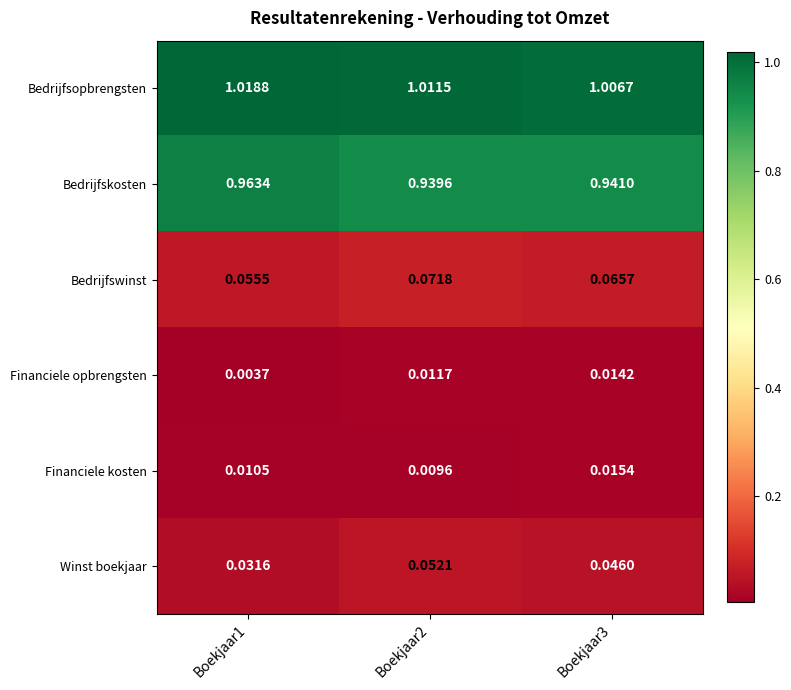

Which series has the largest range (max minus min)?

Bedrijfskosten